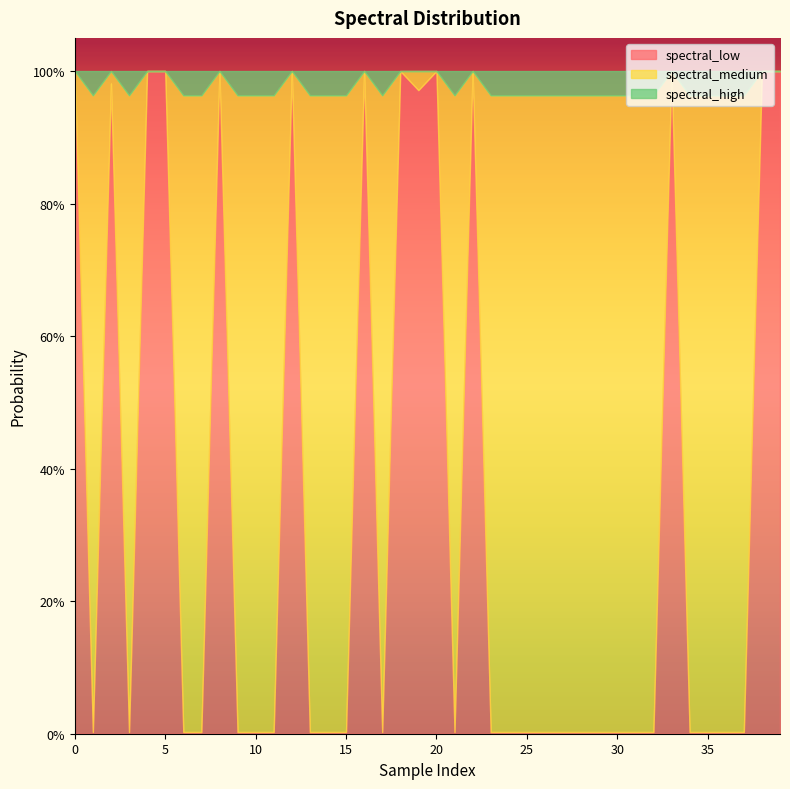

Which series ends up on top after the final intersection of spectral_low and spectral_high?

spectral_low